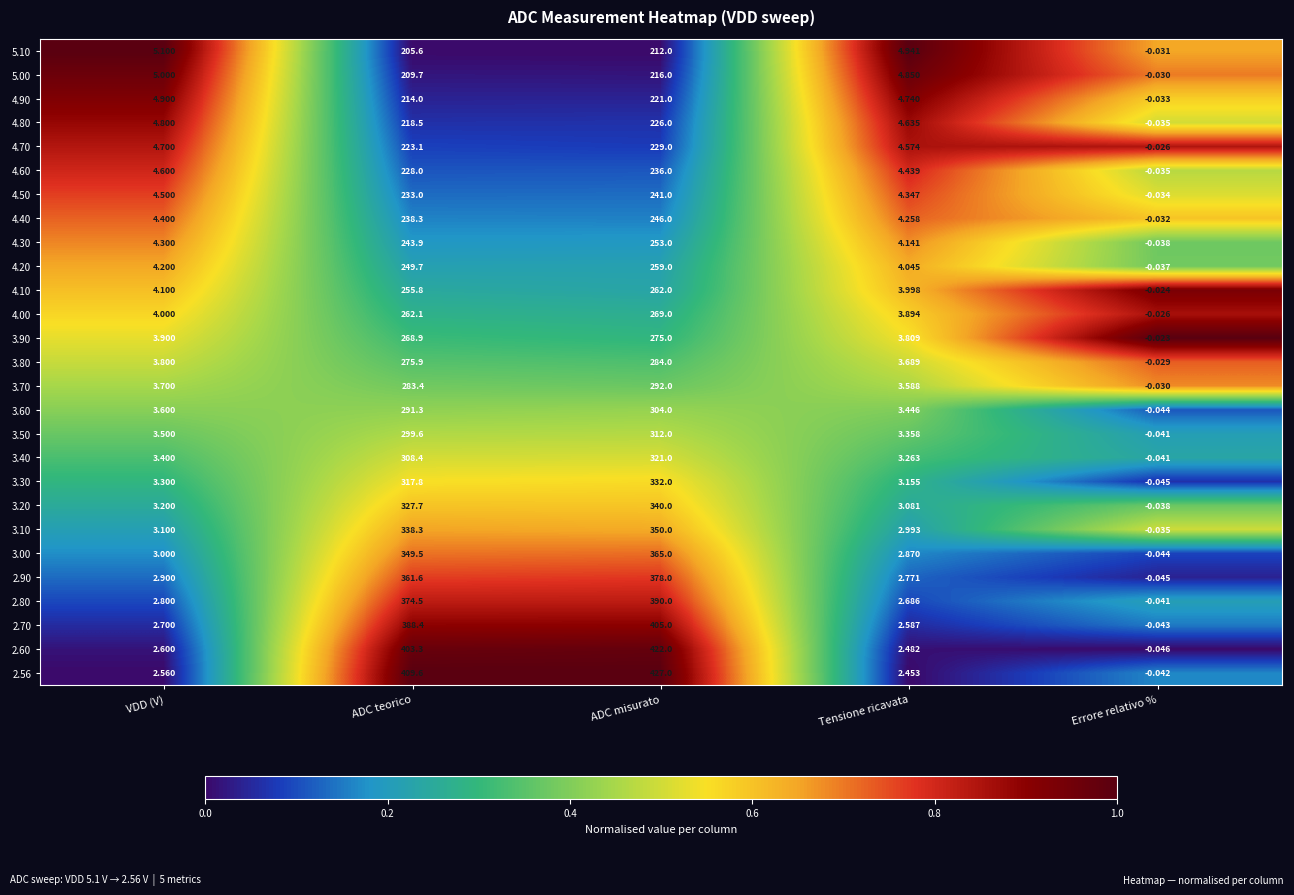

Which series has the largest range (max minus min)?

2.56